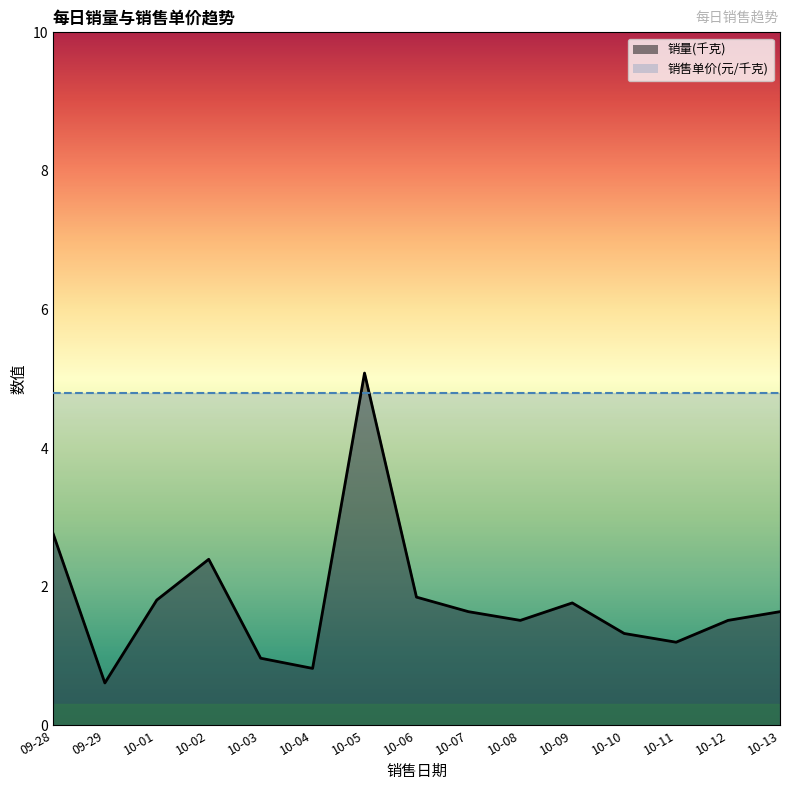

At 10-02, list the series in order from largest to smallest.

销售单价(元/千克), 销量(千克)